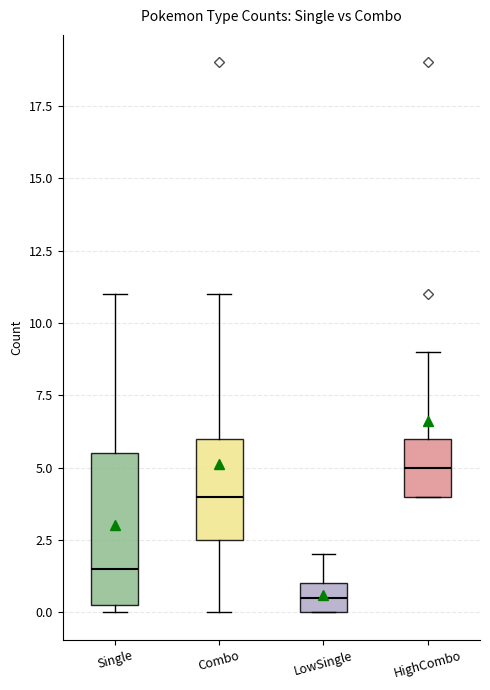

Reading left to right, read every box against the y-axis: the position of its median line, the range the box covers, and the ends of its whiskers. The values are not printed on the chart, so give them approximately, as read against the axis.

Single: median 1.5, box 0.5 to 5.5, whiskers 0.0 to 11.0
Combo: median 4.0, box 2.5 to 6.0, whiskers 0.0 to 11.0
LowSingle: median 0.5, box 0.0 to 1.0, whiskers 0.0 to 2.0
HighCombo: median 5.0, box 4.0 to 6.0, whiskers 4.0 to 9.0